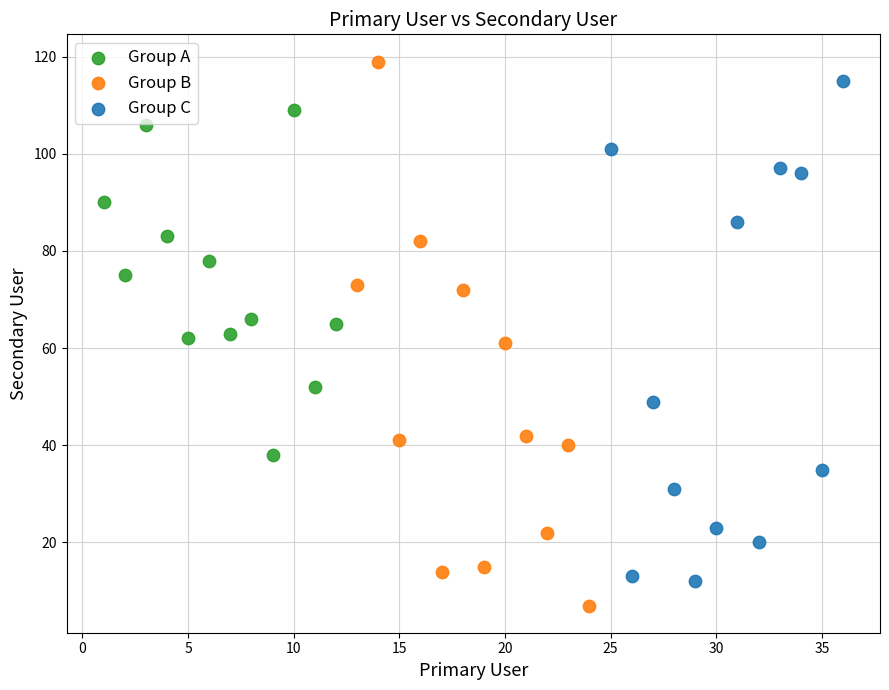

Which series contains the lowest Y value?

Group B